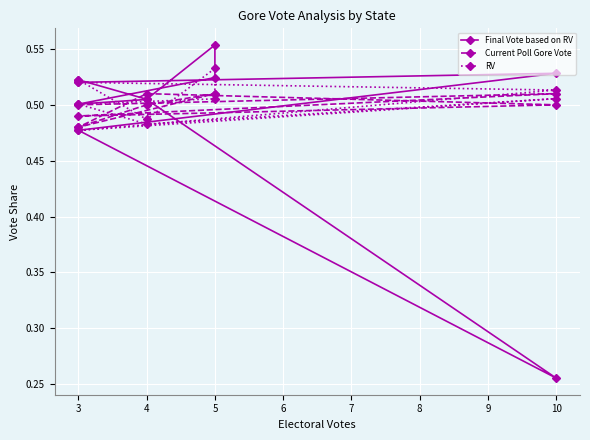

What is the lowest value of the RV series?

0.5